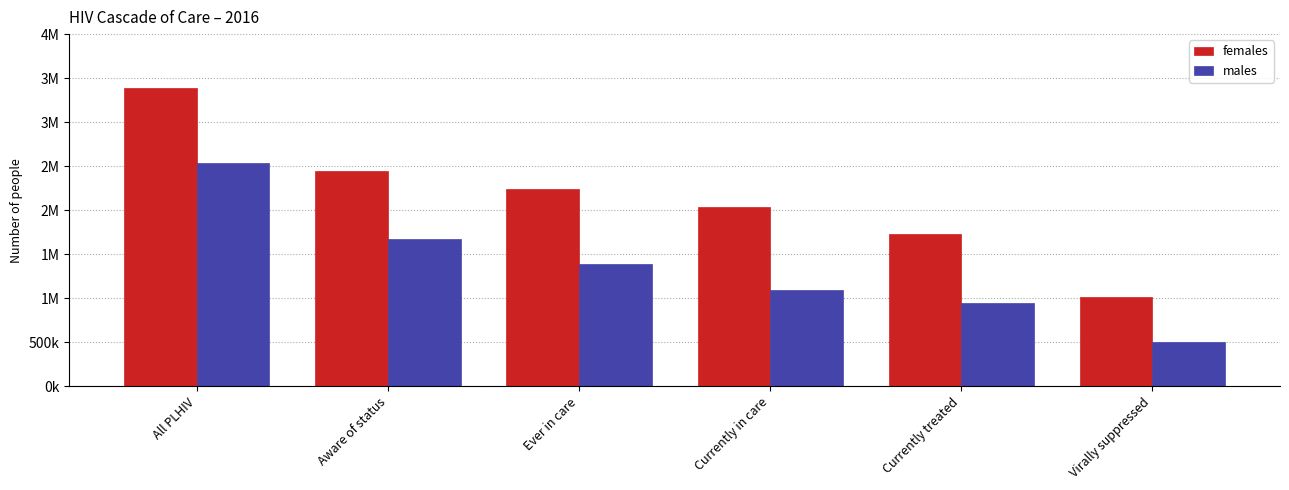

What are all the series names shown in the legend?

females, males